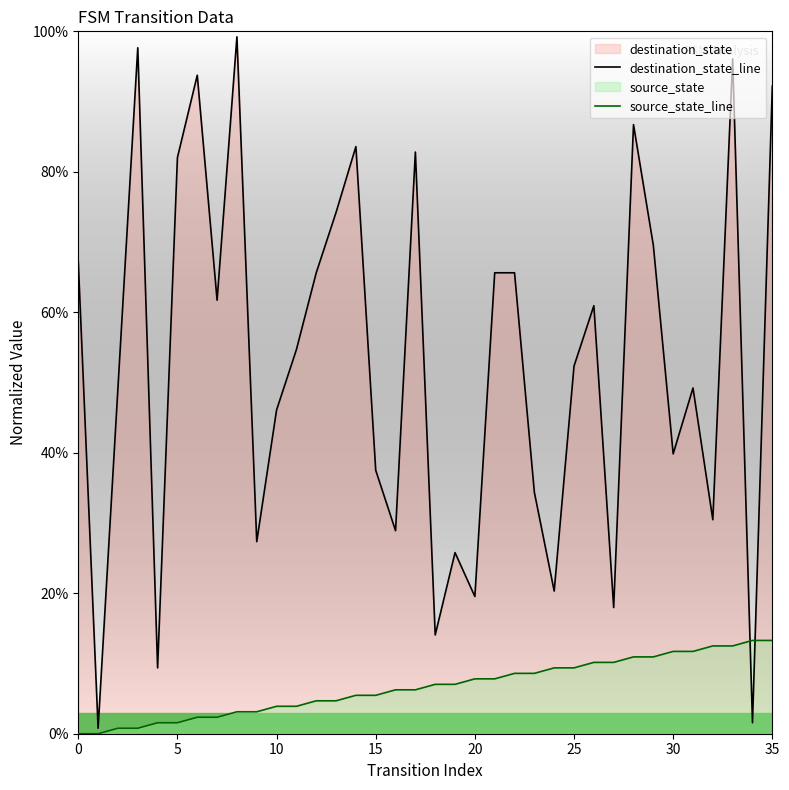

True or false: destination_state_line has a value of 17.0 at 25.

False